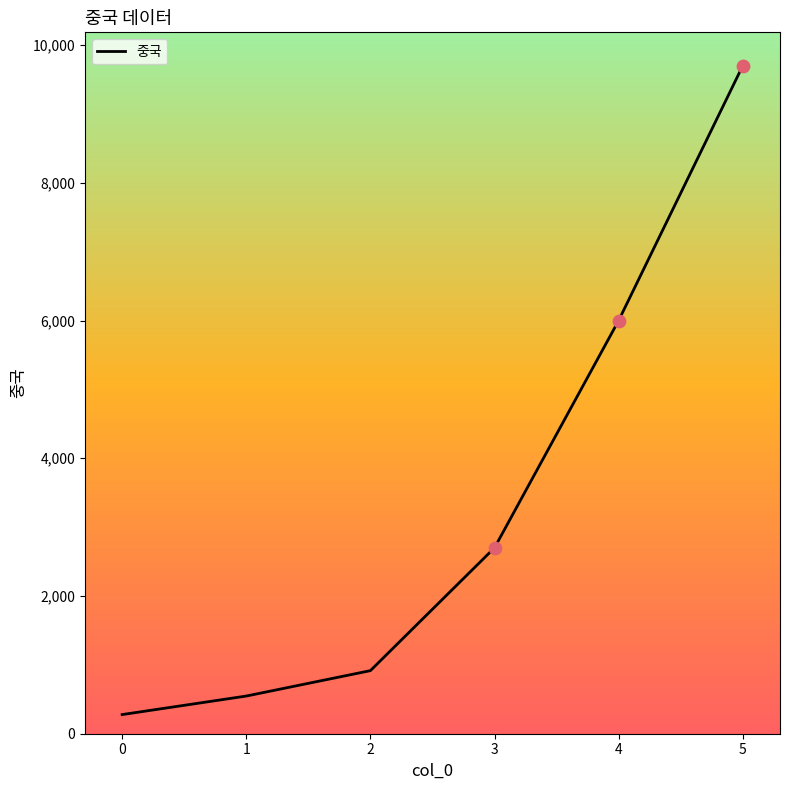

Which has a higher value, 4 or 3?

4